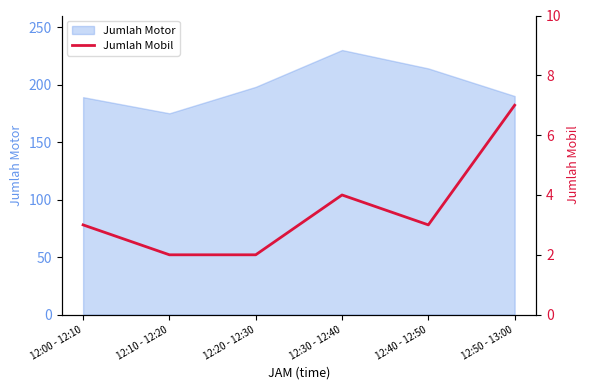

What is the maximum value for Jumlah Motor?

230